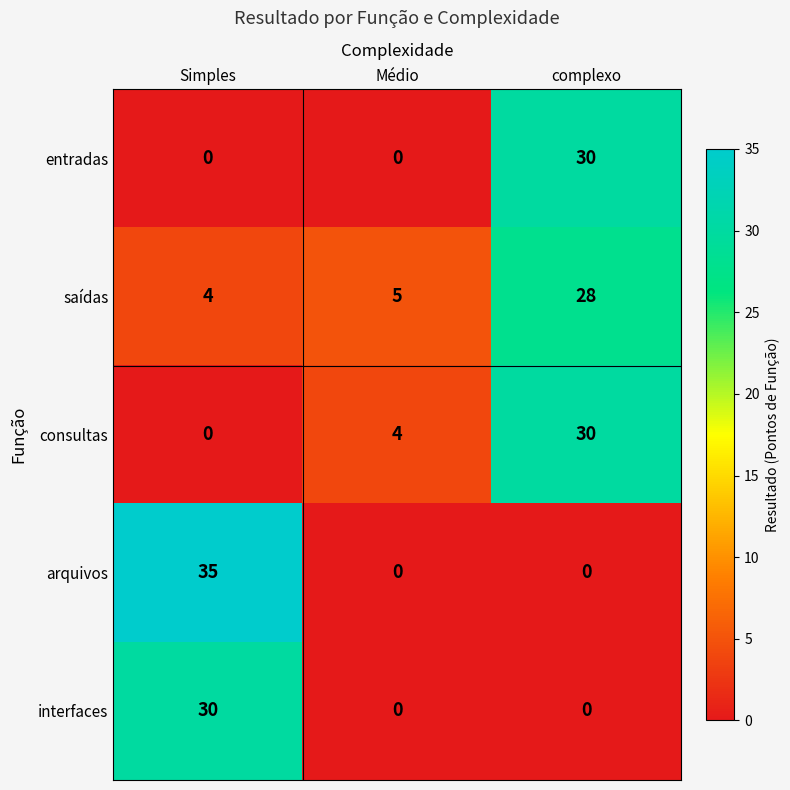

At how many categories does at least one series exceed 33?

1